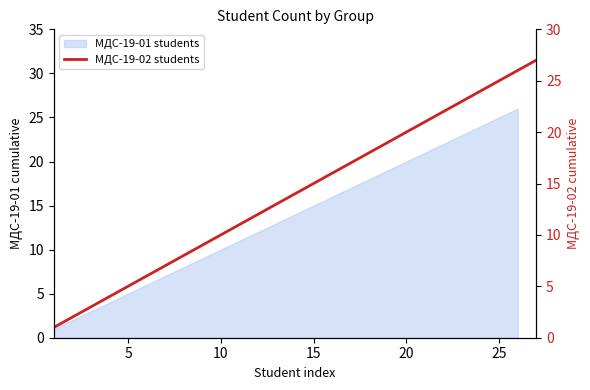

What is the average value?

14